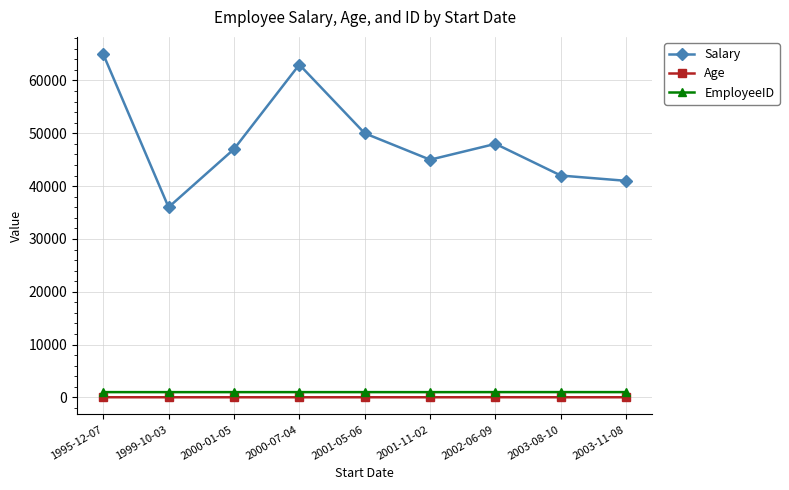

What is the approximate value of Age at 1995-12-07?

35